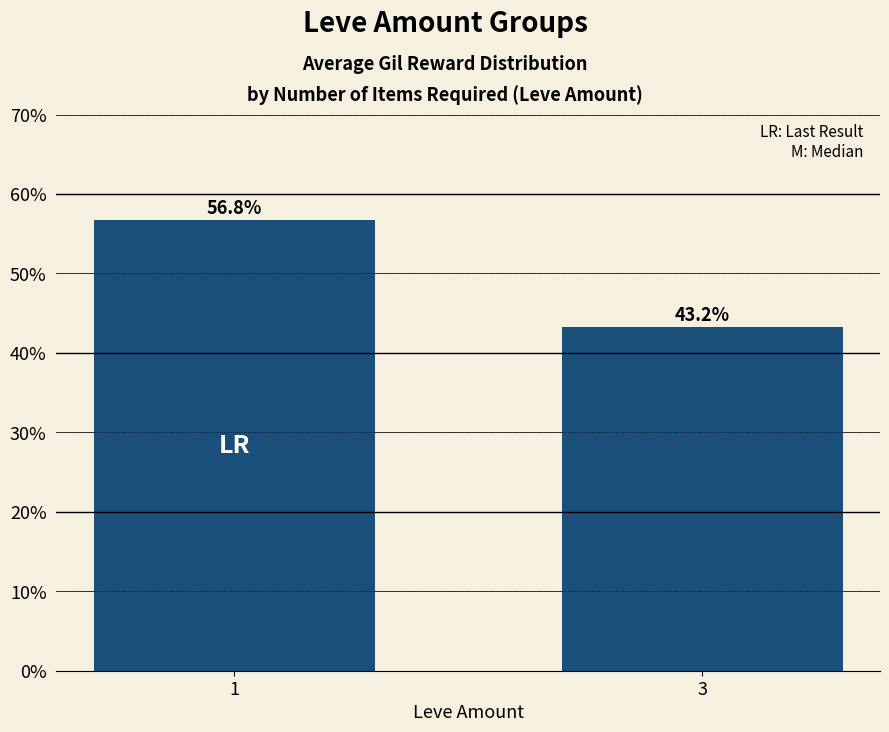

Is it true that the value at 3 is 43.2?

True